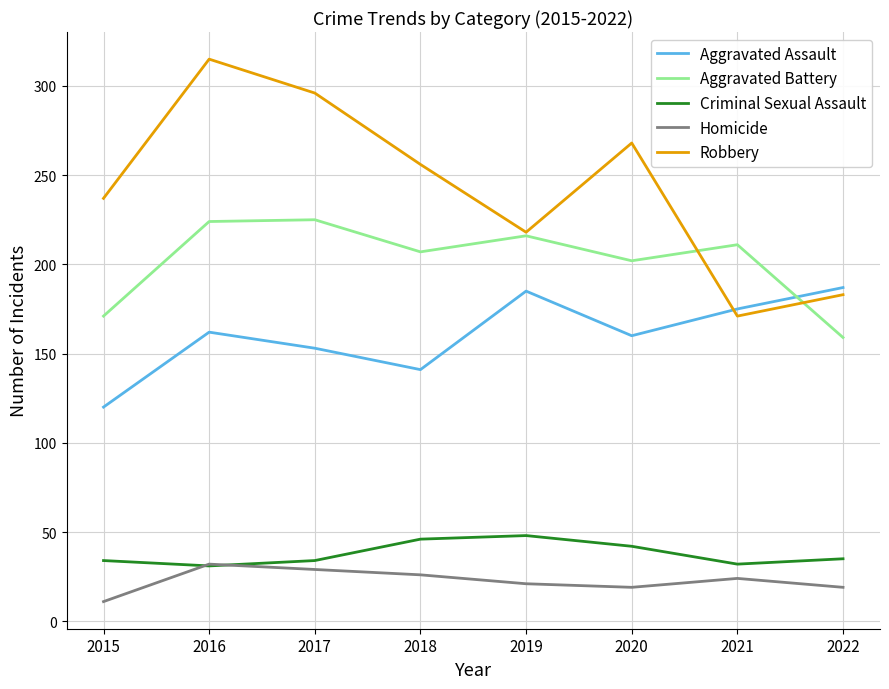

Which series changed the most between 2016 and 2019?

Robbery